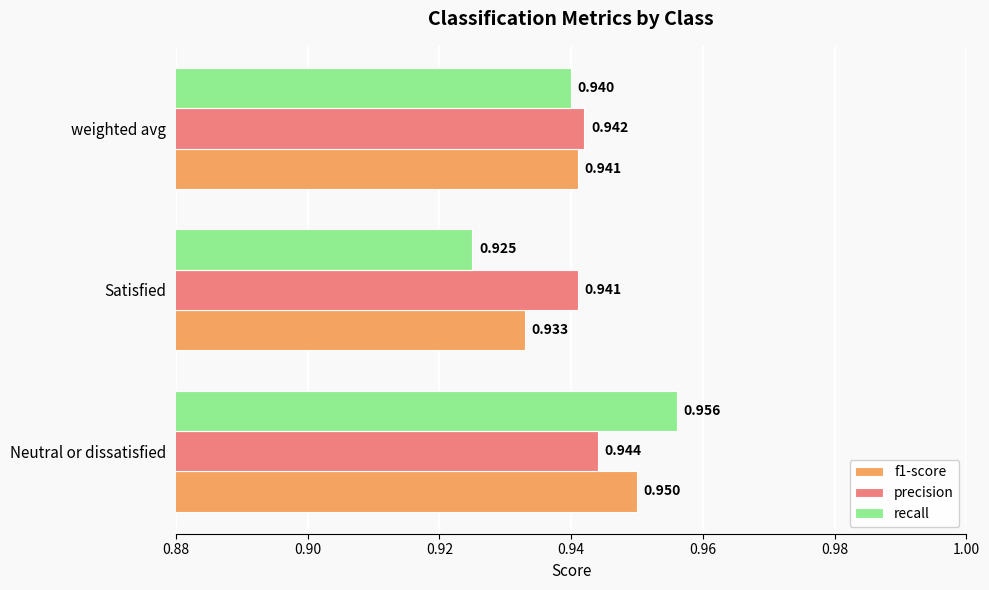

Which series has the largest total across all categories?

precision